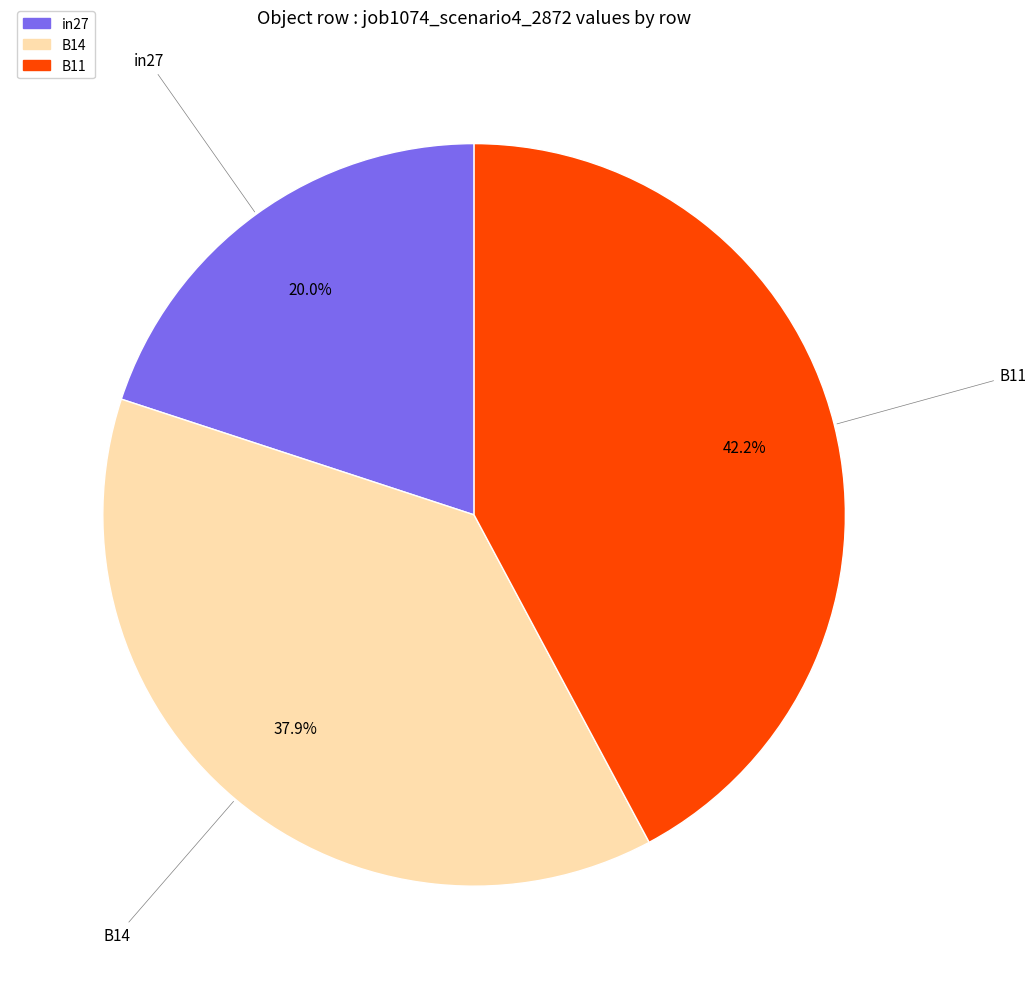

Rank the categories by value from lowest to highest.

in27, B14, B11